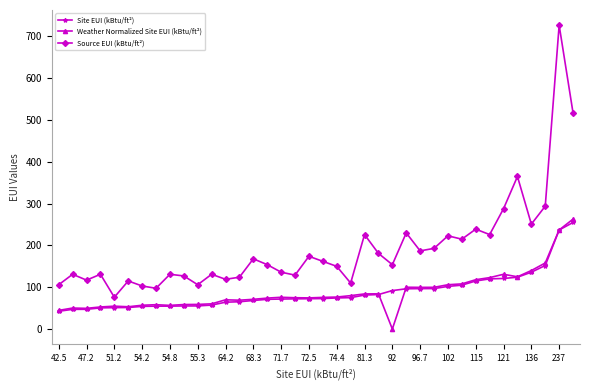

What is the value of the Weather Normalized Site EUI (kBtu/ft²) point at the 14th from the left?

69.0